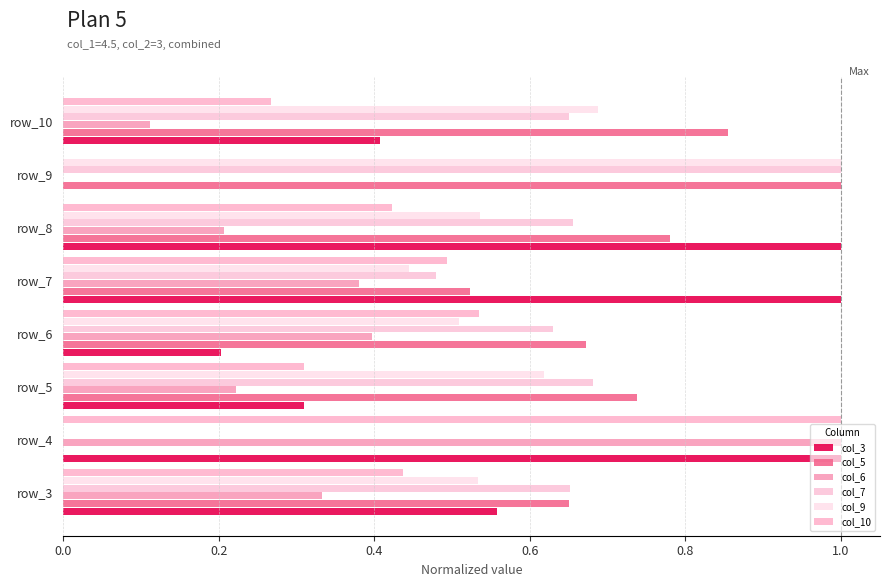

How many data points in col_6 are above 0?

7